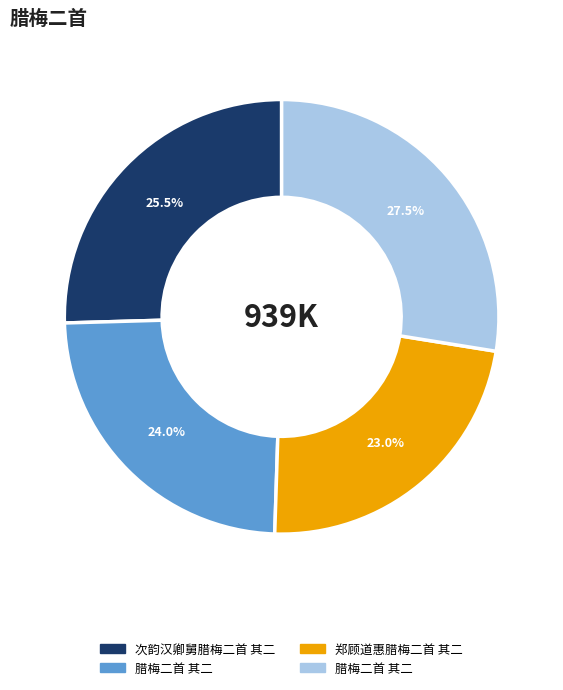

Is there any slice that represents more than half of the pie?

No